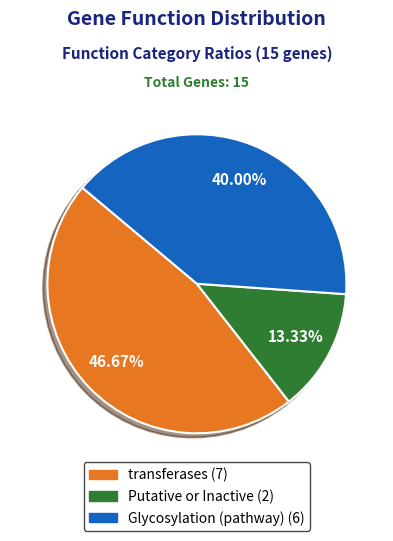

Count the number of slices in the pie.

3